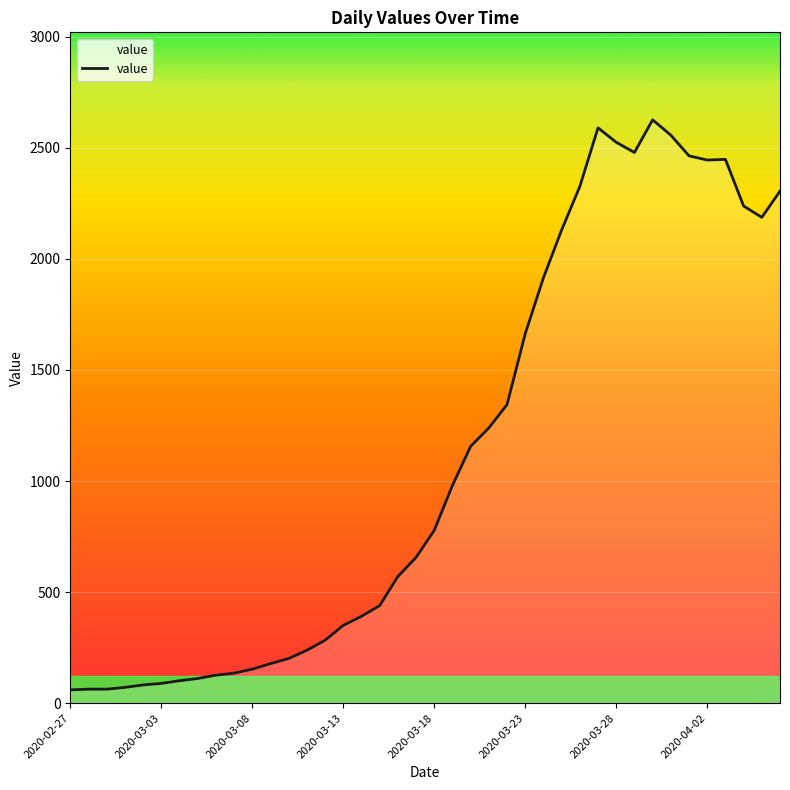

What is the maximum value shown in the chart?

2626